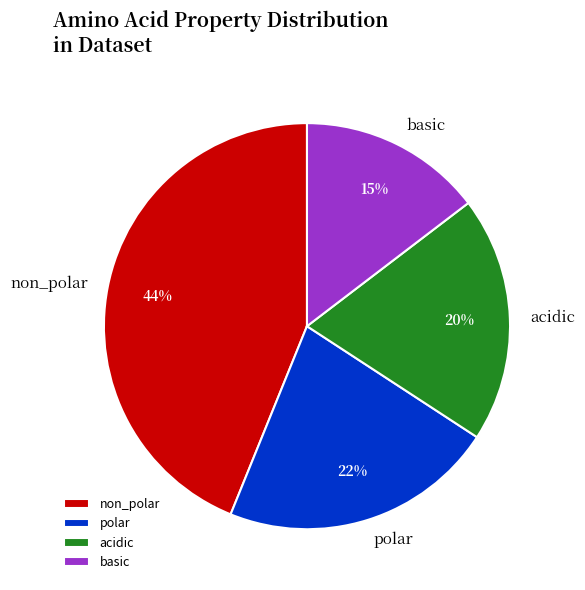

Does basic account for over 50% of the chart?

No